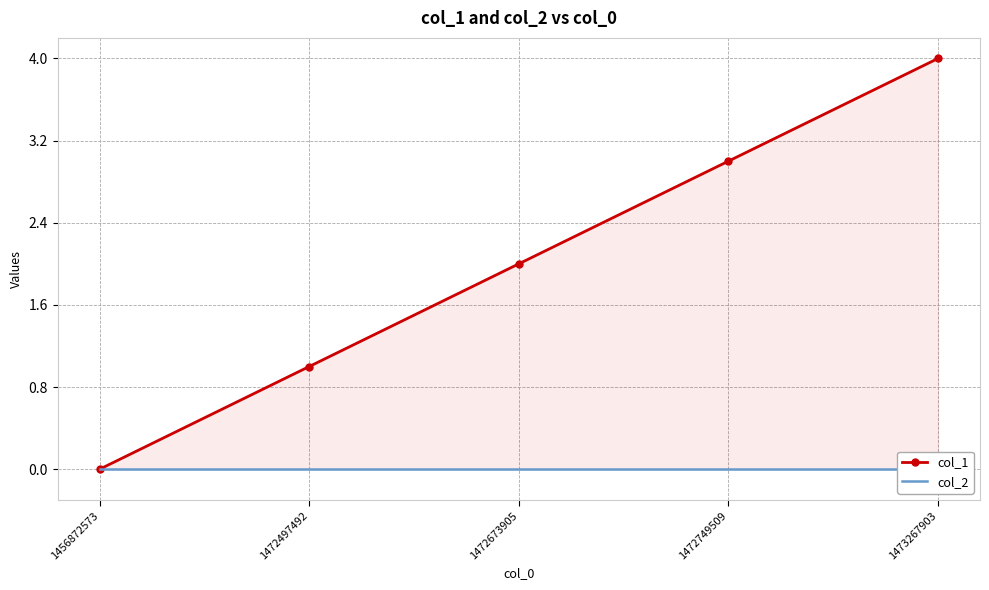

Which has a higher value, 1473267903 or 1472673905?

1473267903